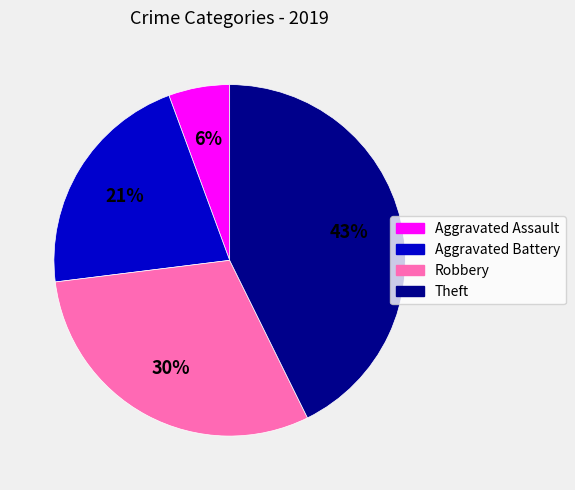

Which slice is the smallest?

Aggravated Assault